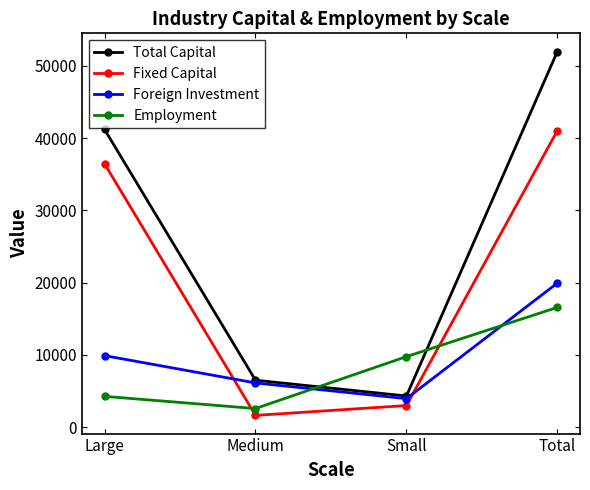

What is the difference between the second highest and second lowest values in the Total Capital series?

34714.7